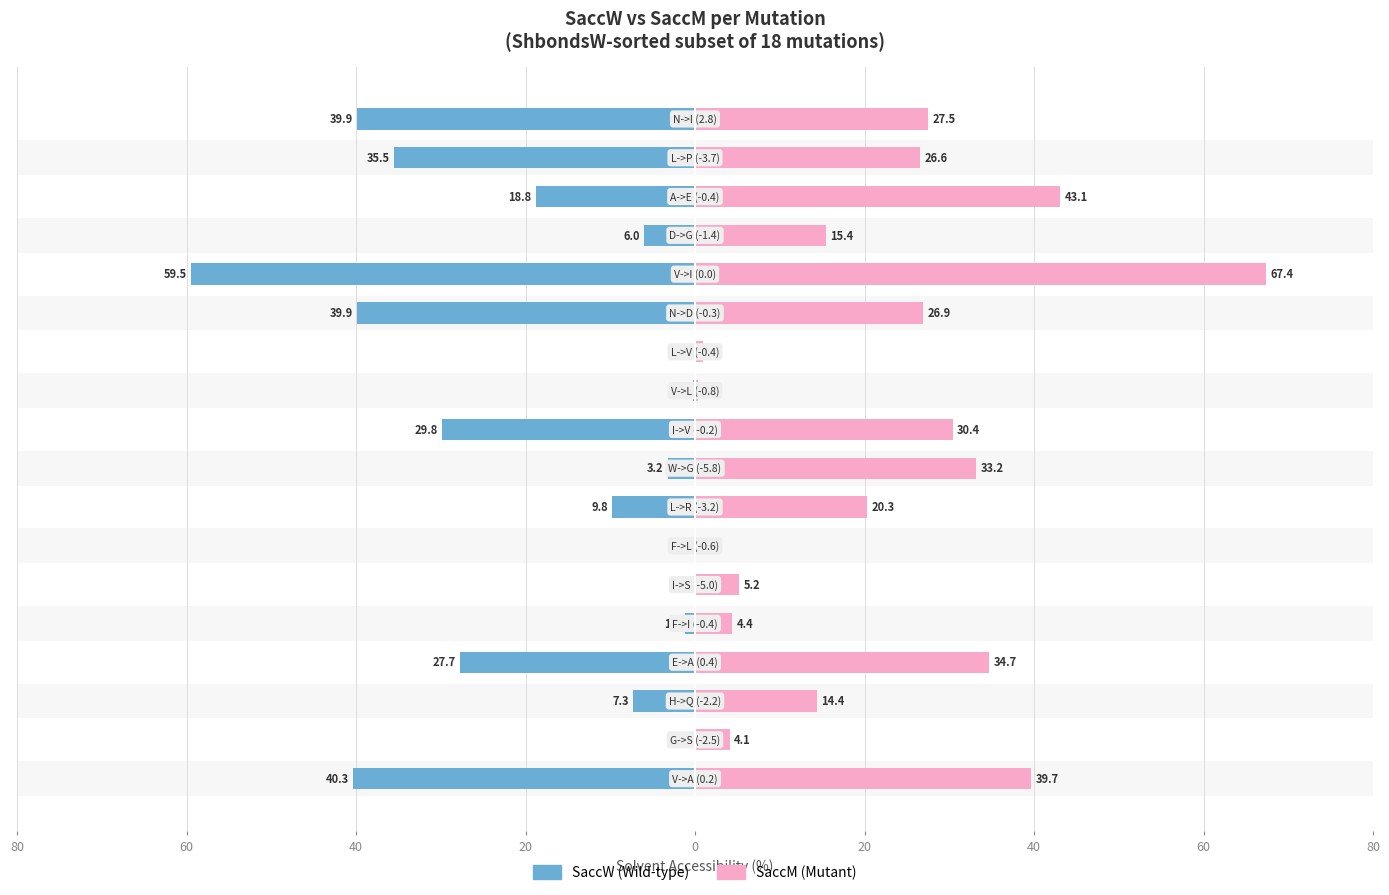

What are all the series names shown in the legend?

SaccW, SaccM